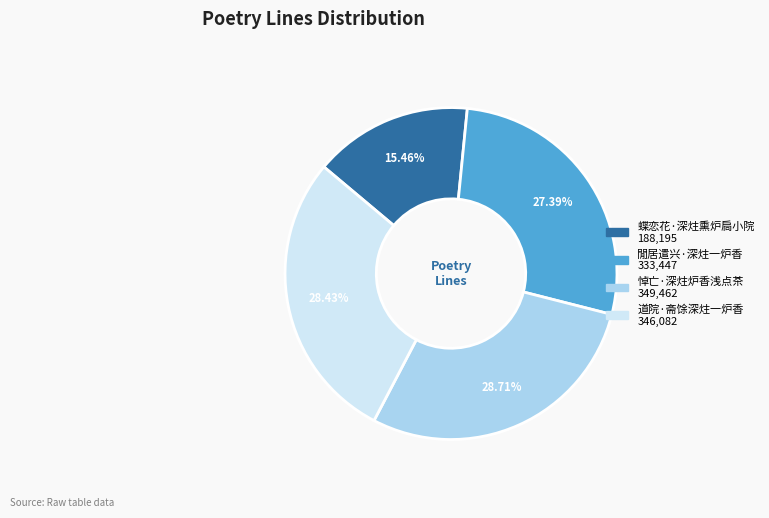

What is the smallest slice in the pie chart?

蝶恋花·深炷熏炉扃小院